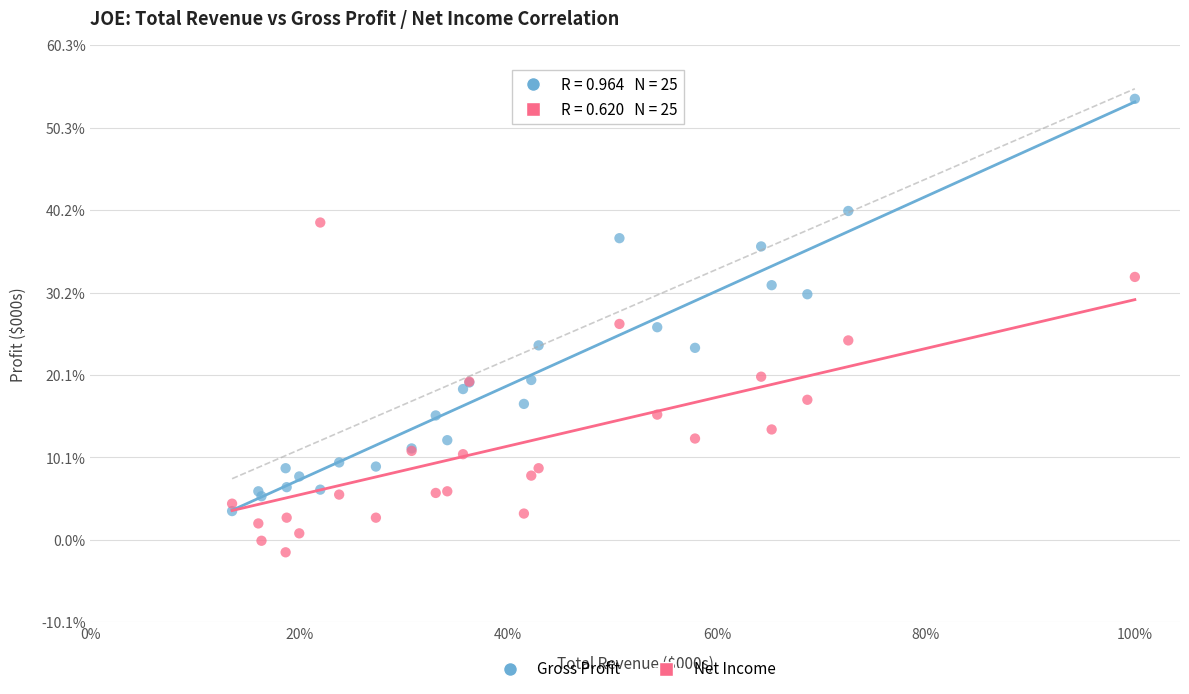

What are all the series names shown in the legend?

Gross Profit, Net Income